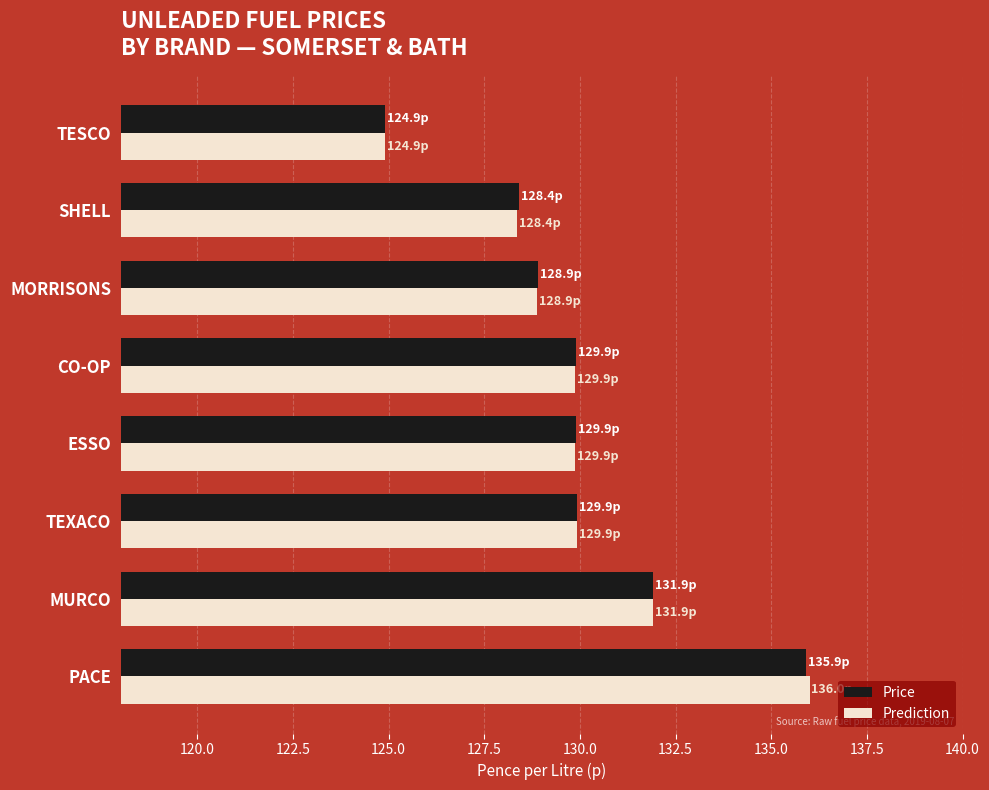

At which category is the sum across all series the highest?

PACE